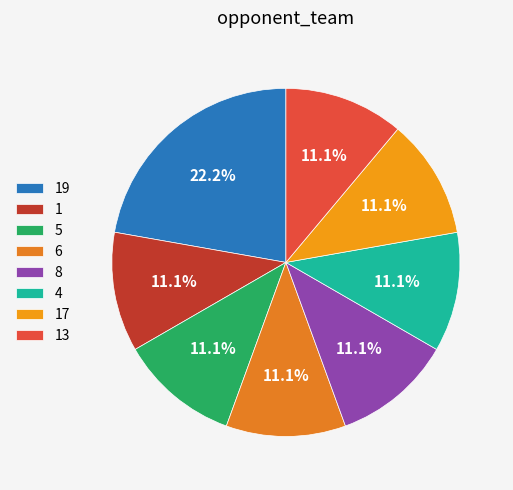

Is there a majority slice in this chart?

No